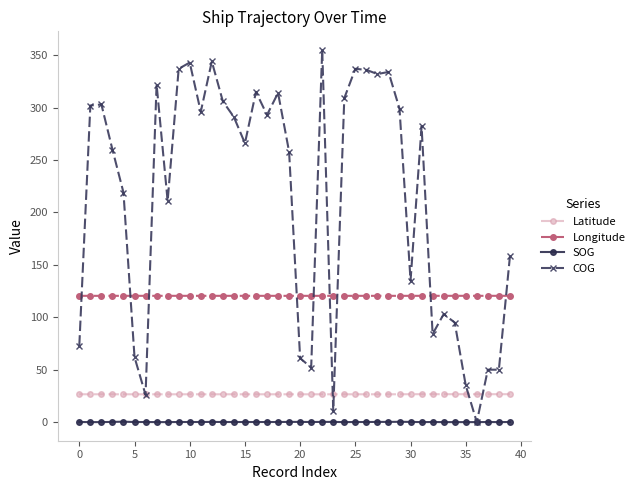

How many SOG values are between 0 and 1?

40